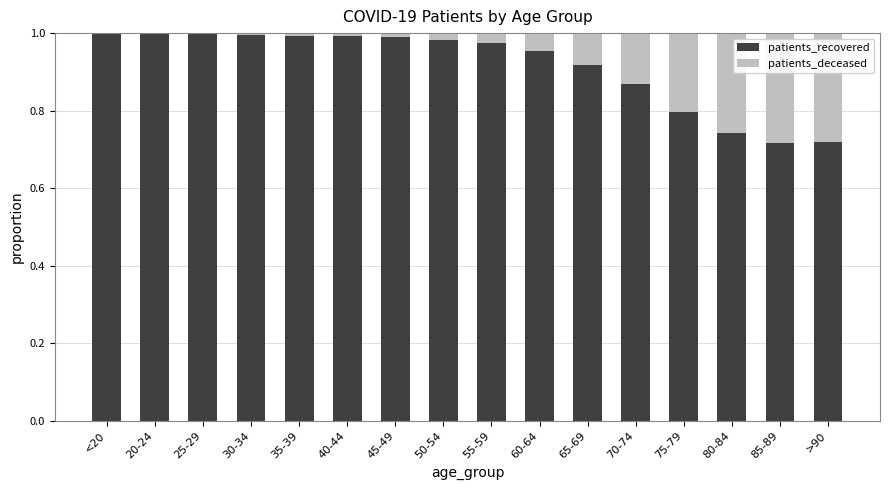

The value of patients_recovered at 25-29 is 1.0. True or false?

True